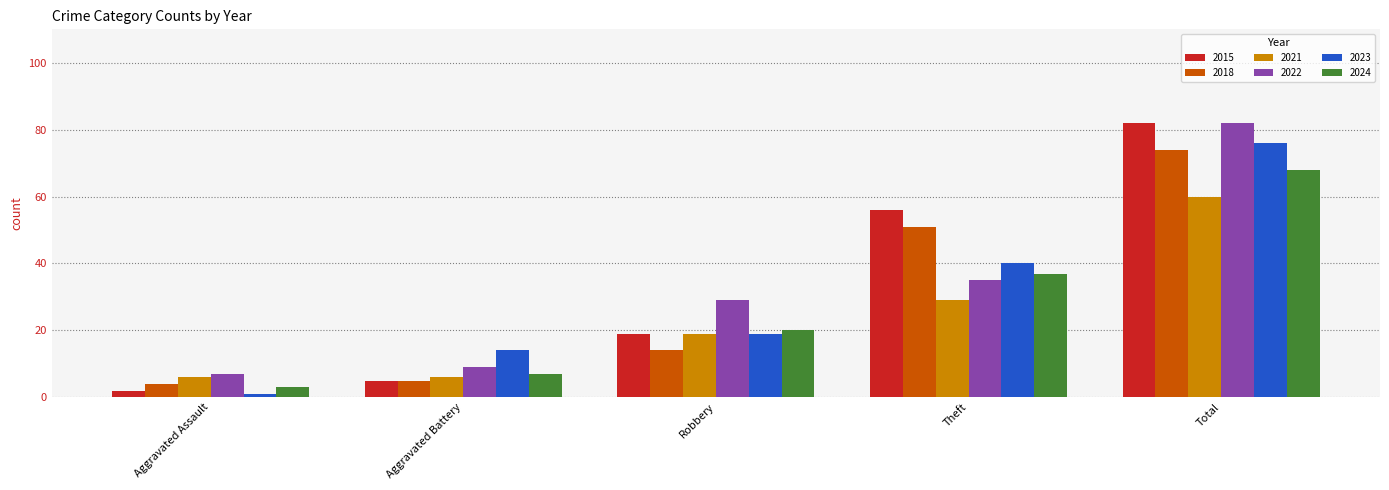

What is the label of the 1st bar from the right?

Total